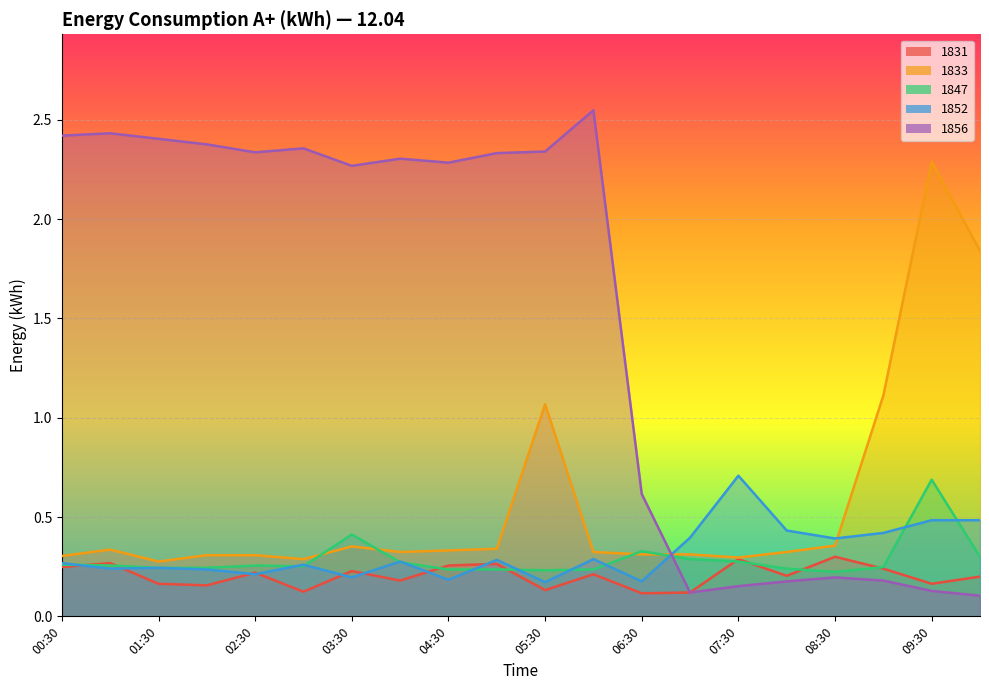

Which label corresponds to the smallest value in the chart?

10:00